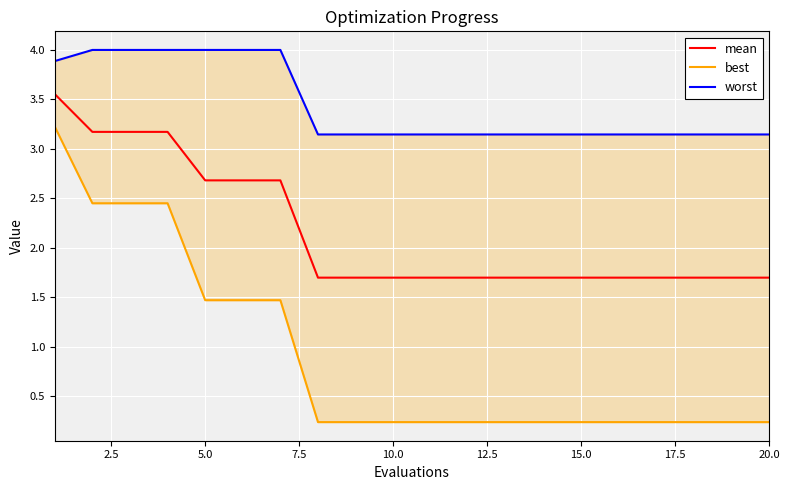

What is the value of the worst point at the 19th from the left?

3.1